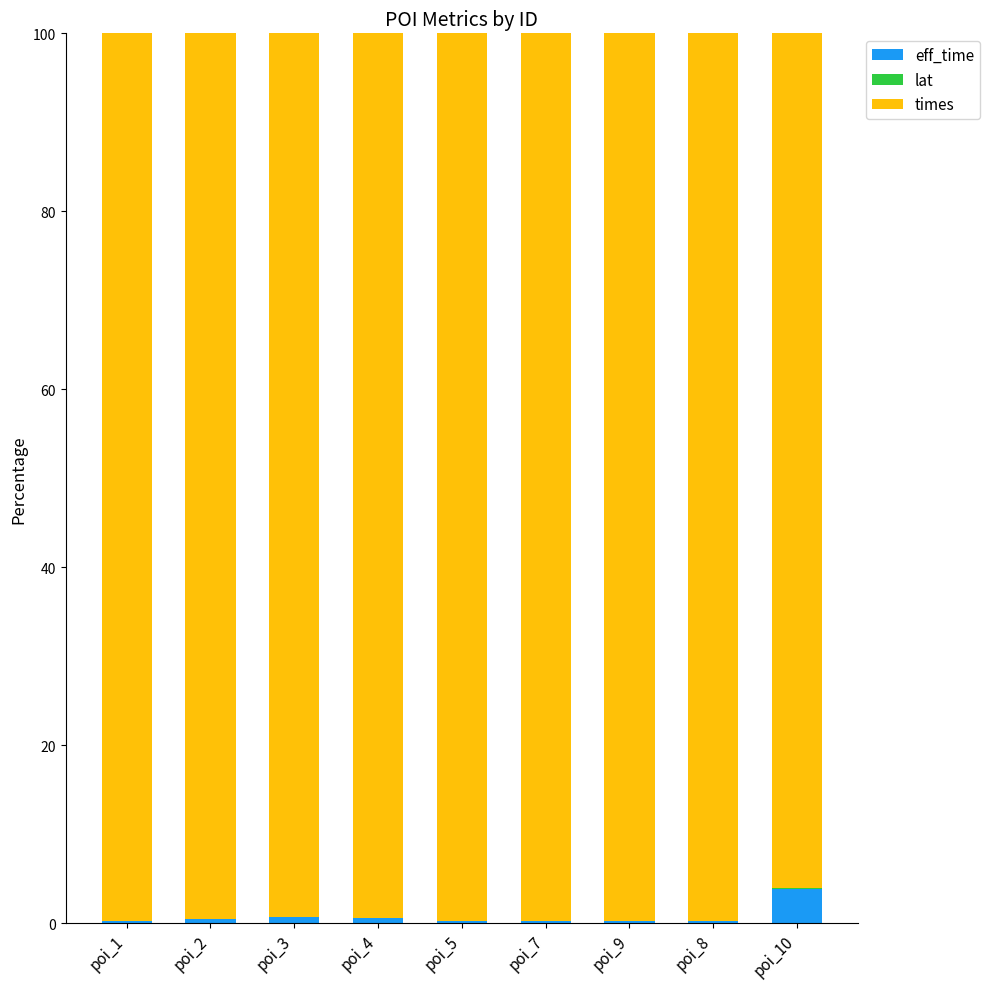

What is the maximum value for eff_time?

3.9